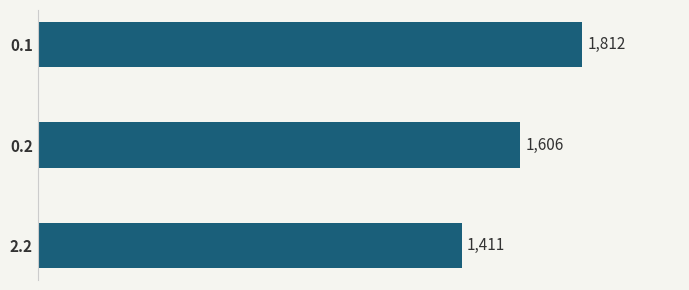

List the labels in order of value, smallest first.

2.2, 0.2, 0.1